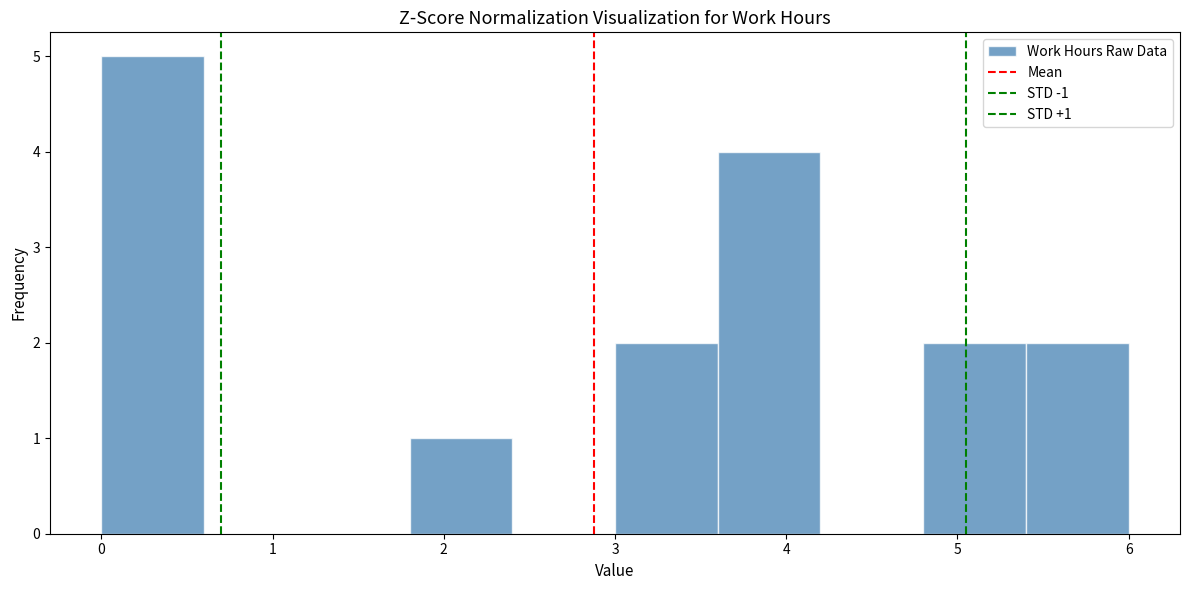

Over which range of the x-axis is the bar tallest?

0.0 to 0.6